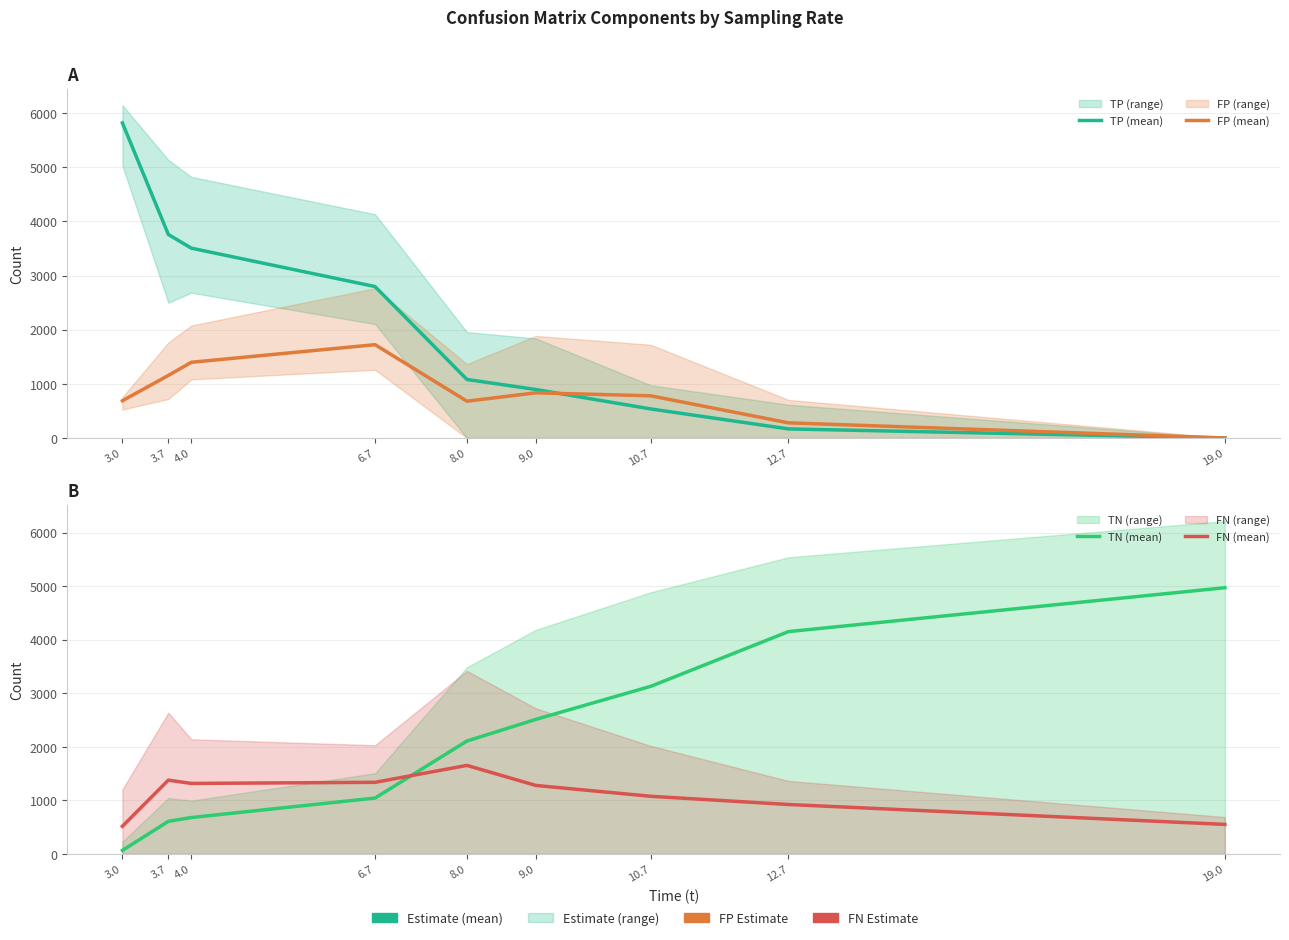

Reading right to left, transcribe all the data shown in this chart.

TP (mean): 0.0	167.6	536.9	895.9	1081.0	2797.2	3506.7	3759.4	5819.7
FP (mean): 0.0	279.9	779.2	834.6	679.8	1724.0	1398.5	1155.5	688.1
TN (mean): 4969.6	4150.5	3128.4	2511.8	2107.4	1043.0	679.5	608.5	65.9
FN (mean): 551.2	922.8	1076.3	1278.5	1652.6	1336.8	1316.3	1377.6	516.1